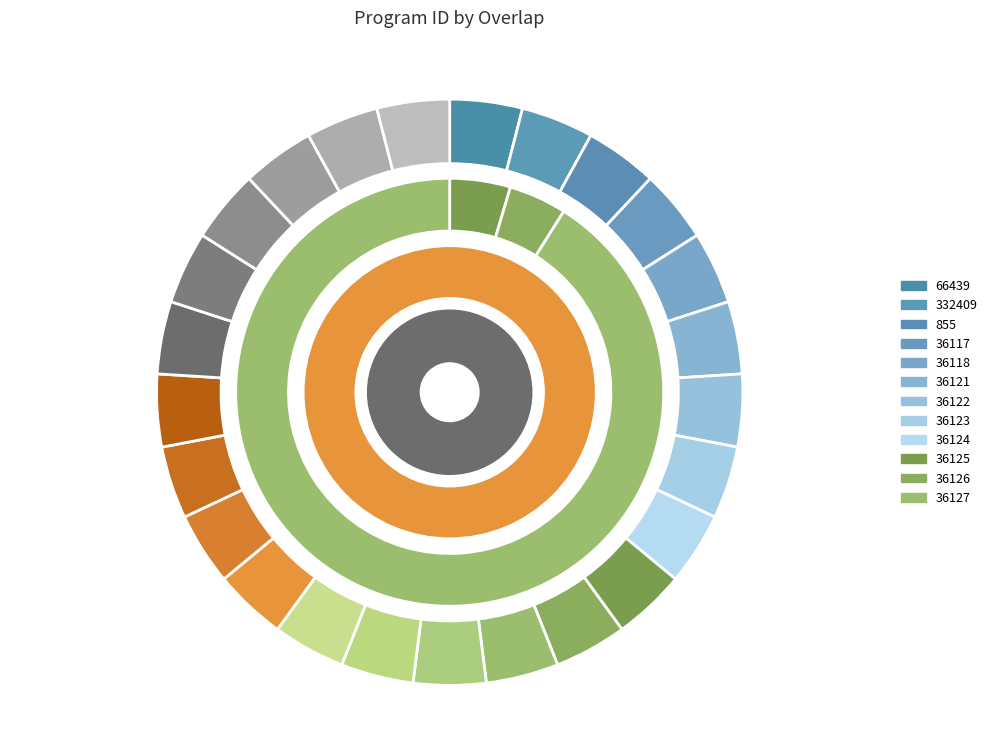

The 62116 slice represents 1% of the pie. True or false?

False